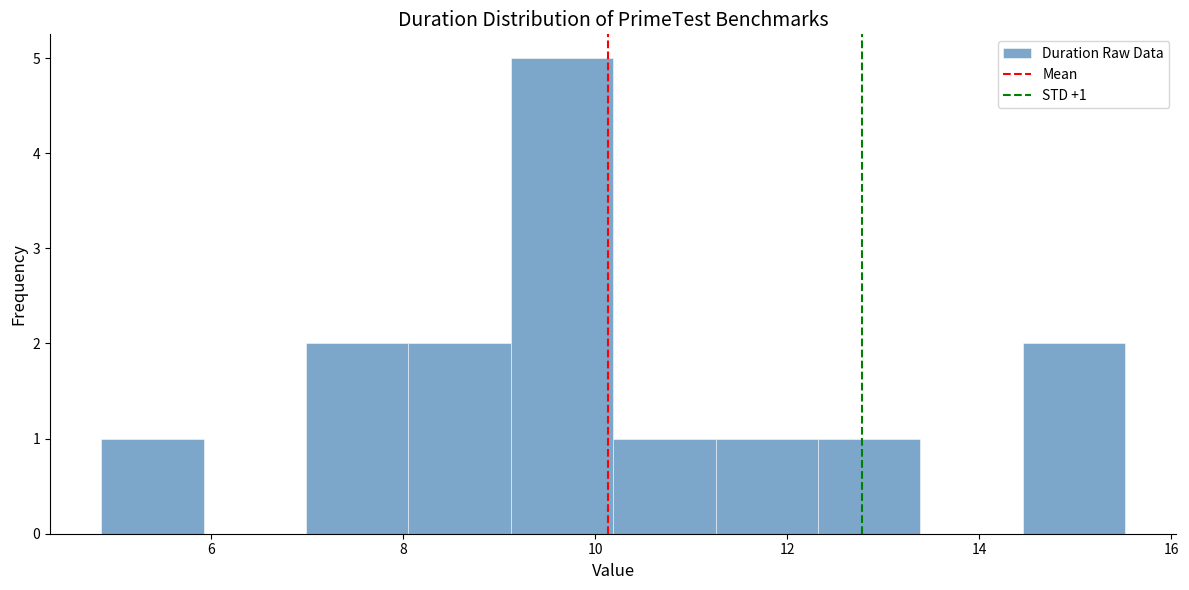

Over which range of the x-axis is the bar tallest?

9.2 to 10.2